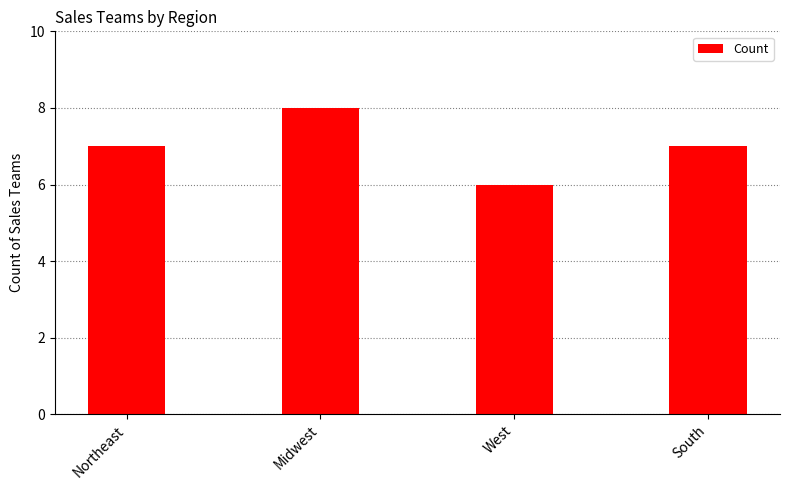

Which category has the lowest value across all series?

West